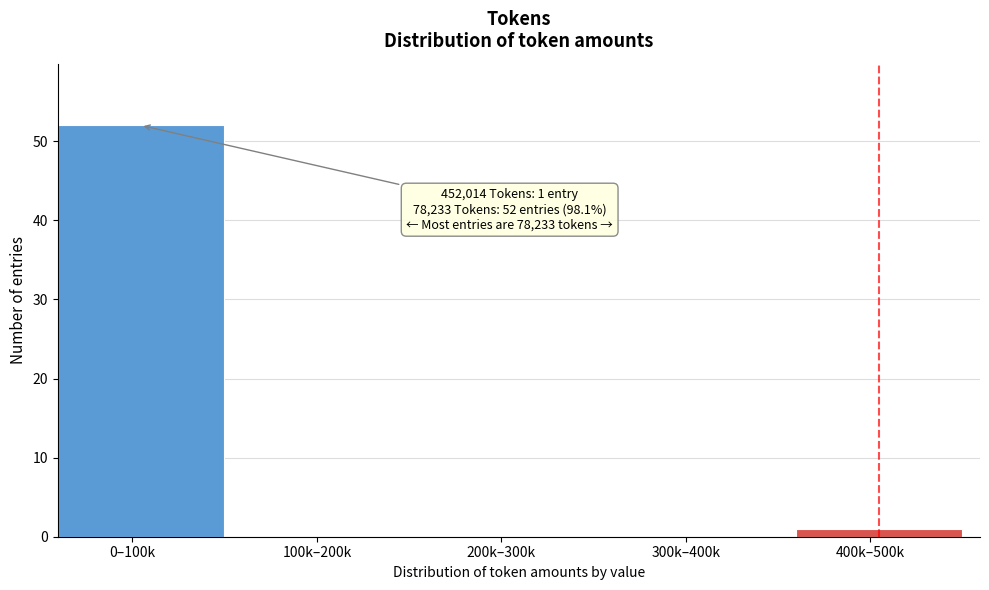

Reading left to right, list all the values displayed in this chart.

0–100k=52	100k–200k=0	200k–300k=0	300k–400k=0	400k–500k=1